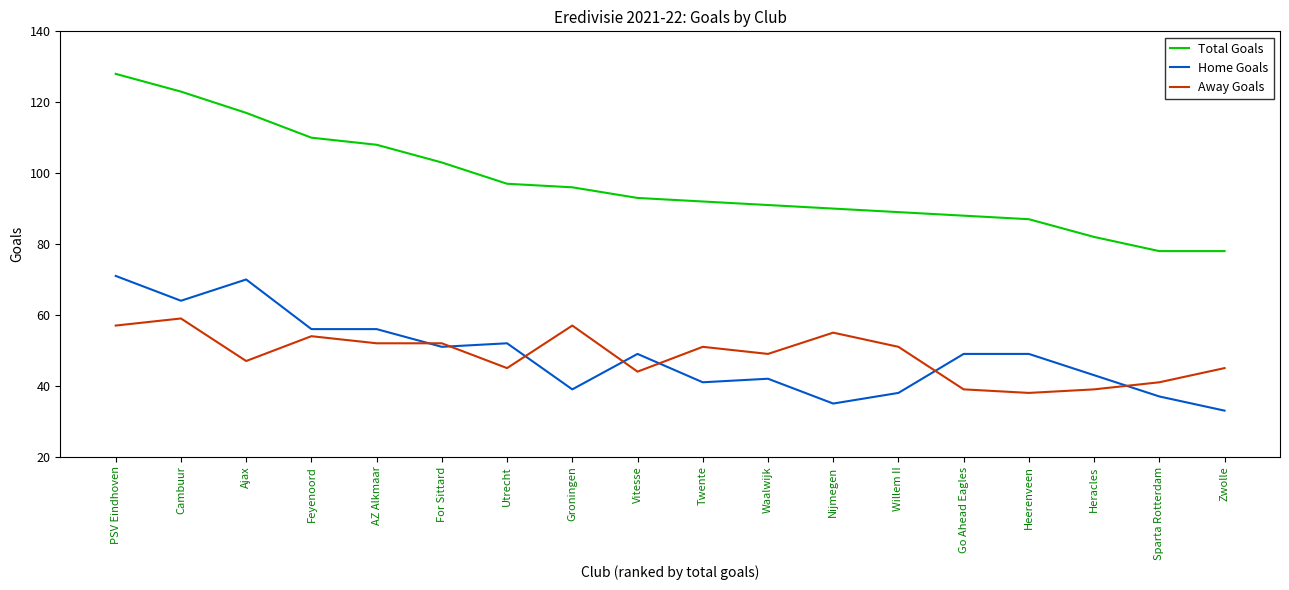

What position from the right is Cambuur?

17